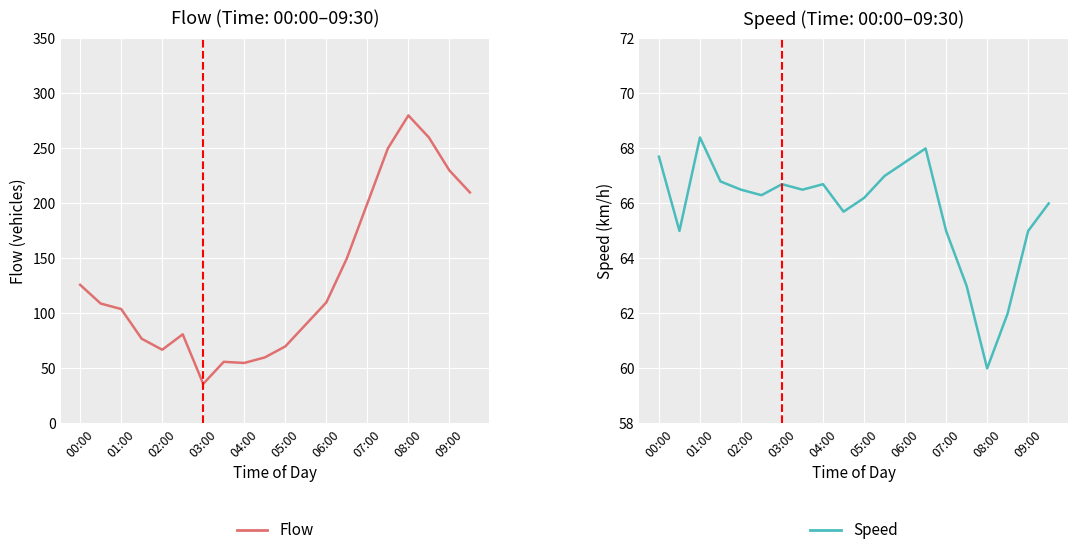

Is it true that Flow equals 269.8 at 07:00?

False